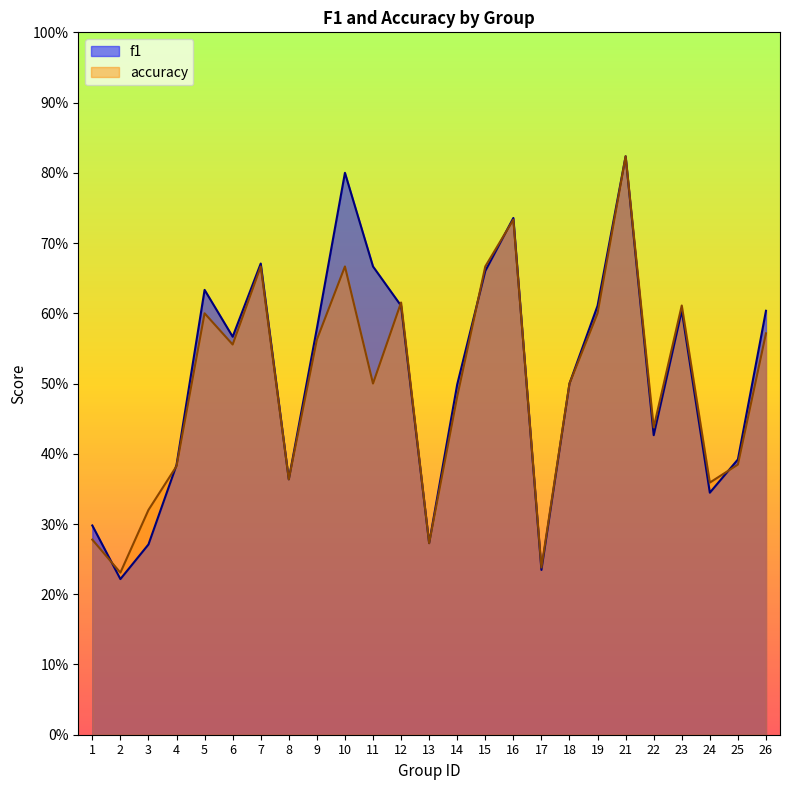

Does the chart have visible grid lines?

No